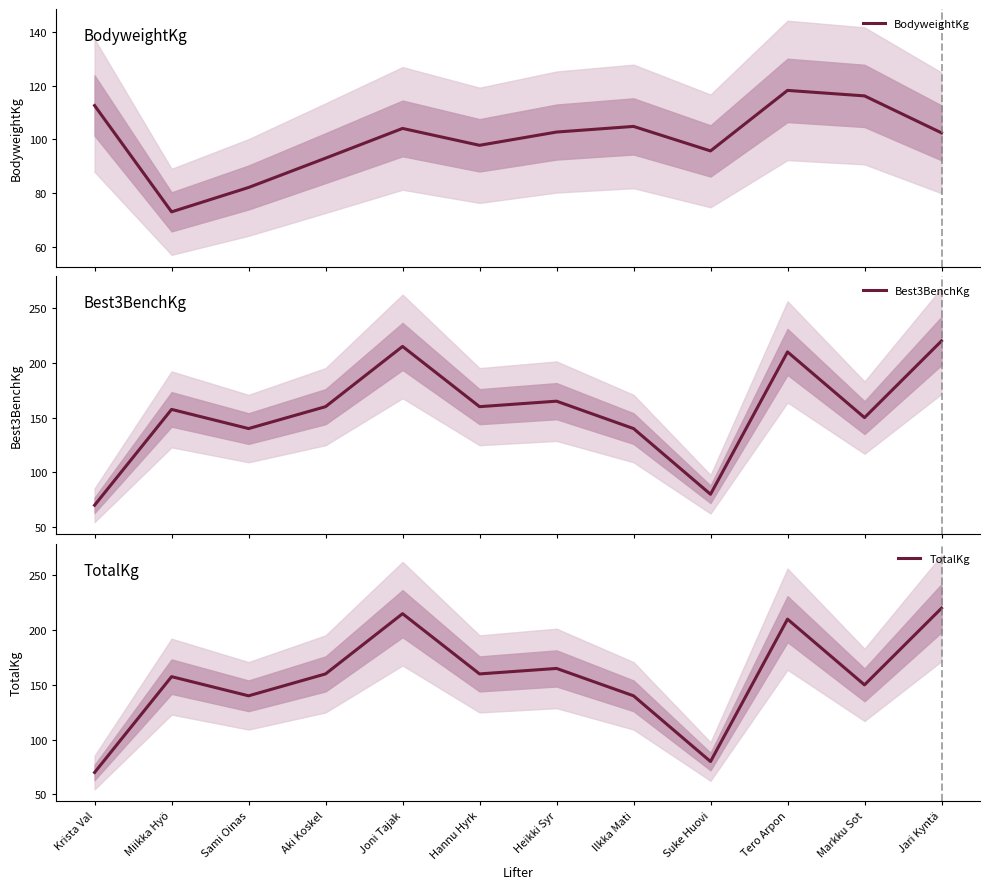

What position from the left is Suke Huovi?

9